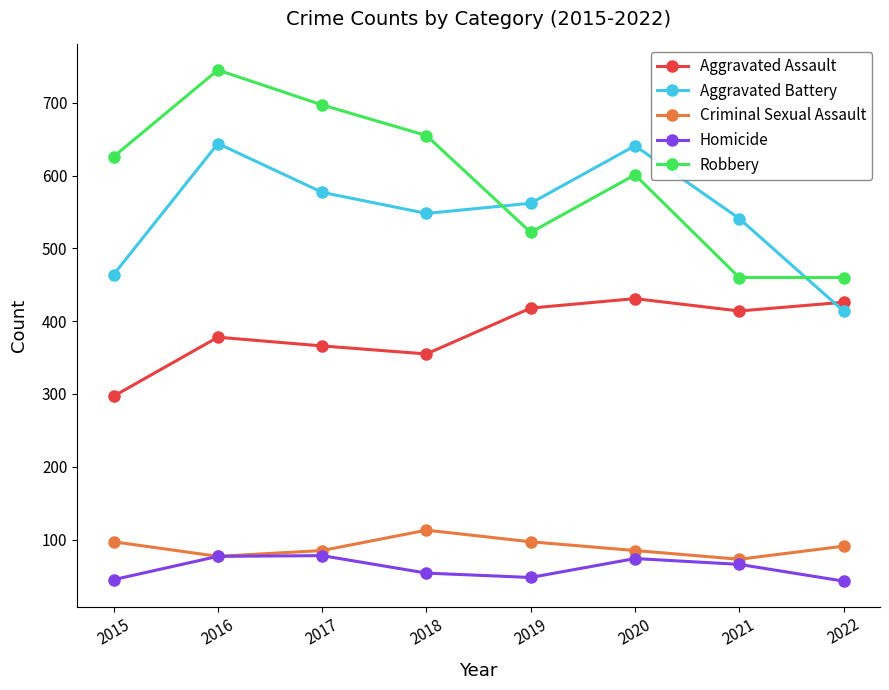

Which series changed the most between 2018 and 2020?

Aggravated Battery